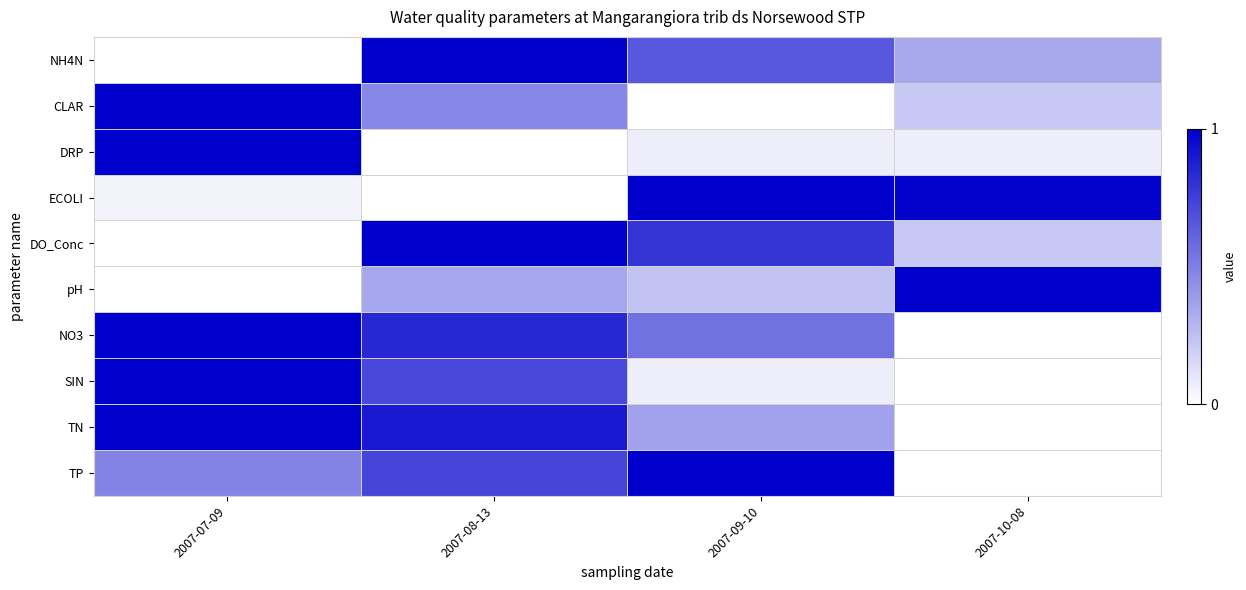

What is the greatest value displayed?

1.0